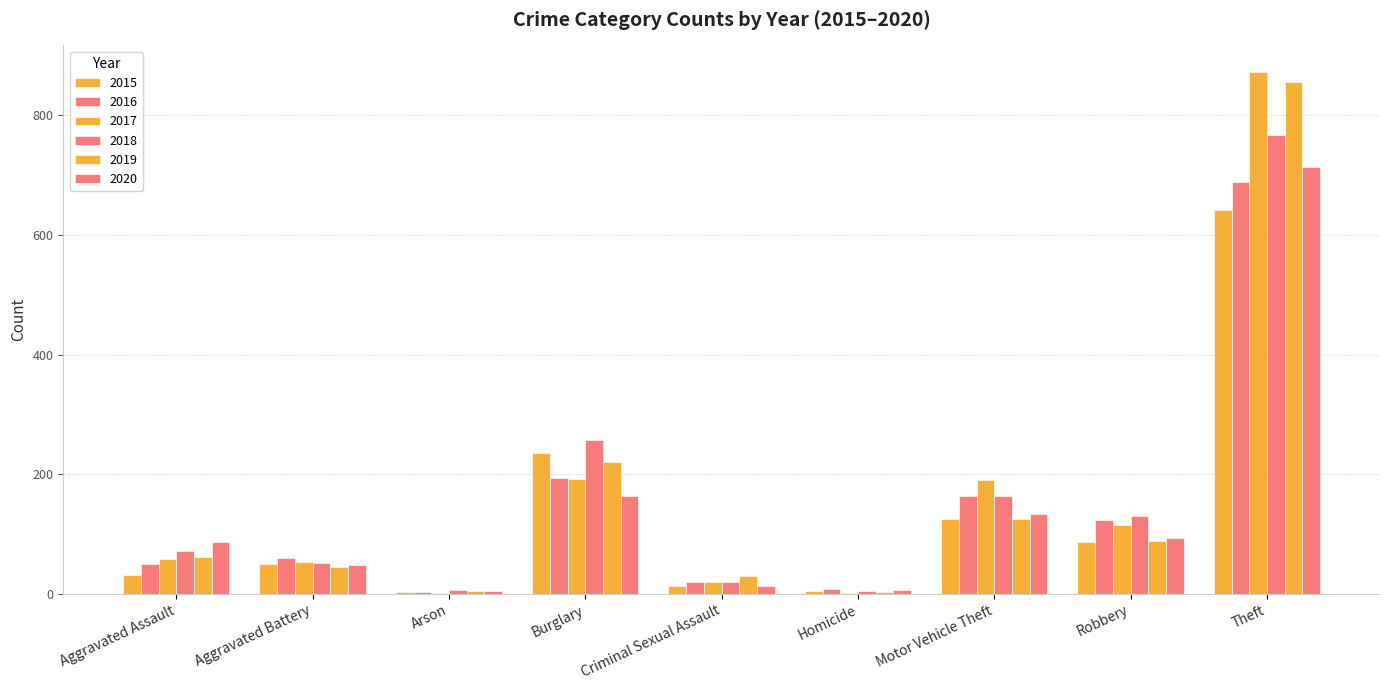

Between Burglary and Homicide, which is larger?

Burglary